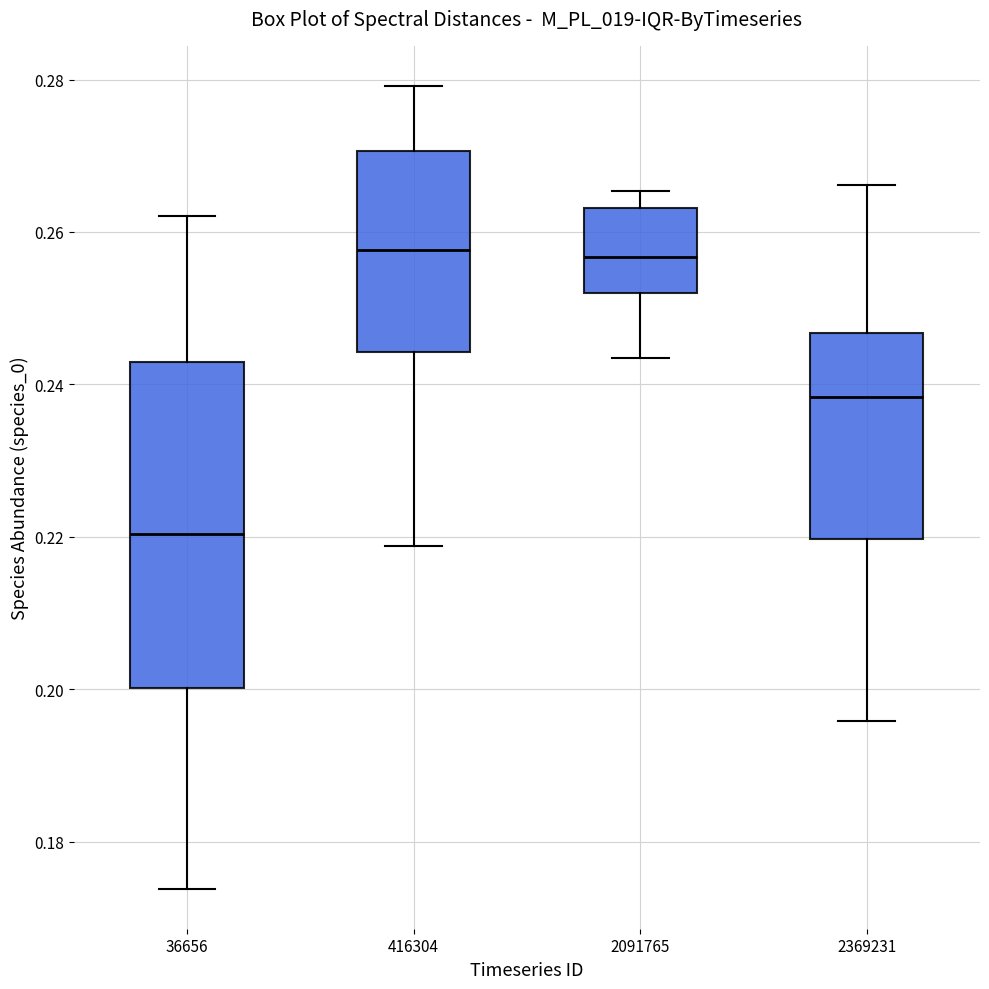

Comparing the boxes themselves (not the whiskers), which one is the tallest?

36656